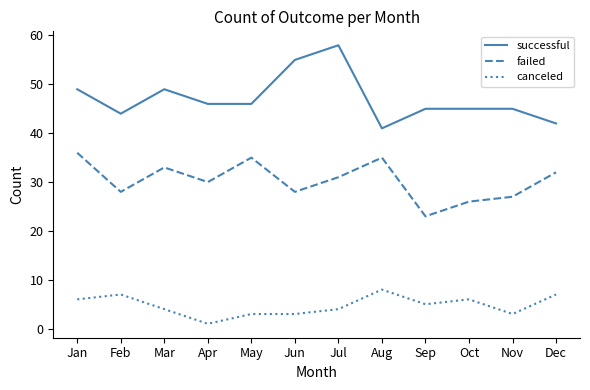

At which category is the sum across all series the highest?

Jul